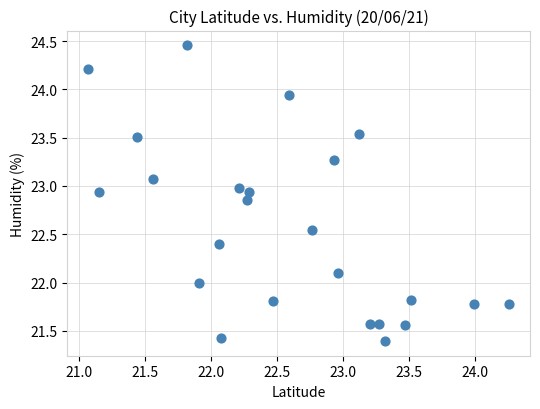

What is the range of Y values (max minus min)?

3.1